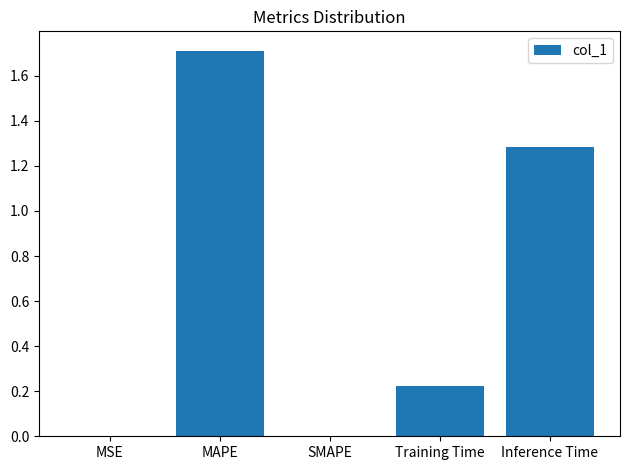

The value at MAPE is 1.7. True or false?

True